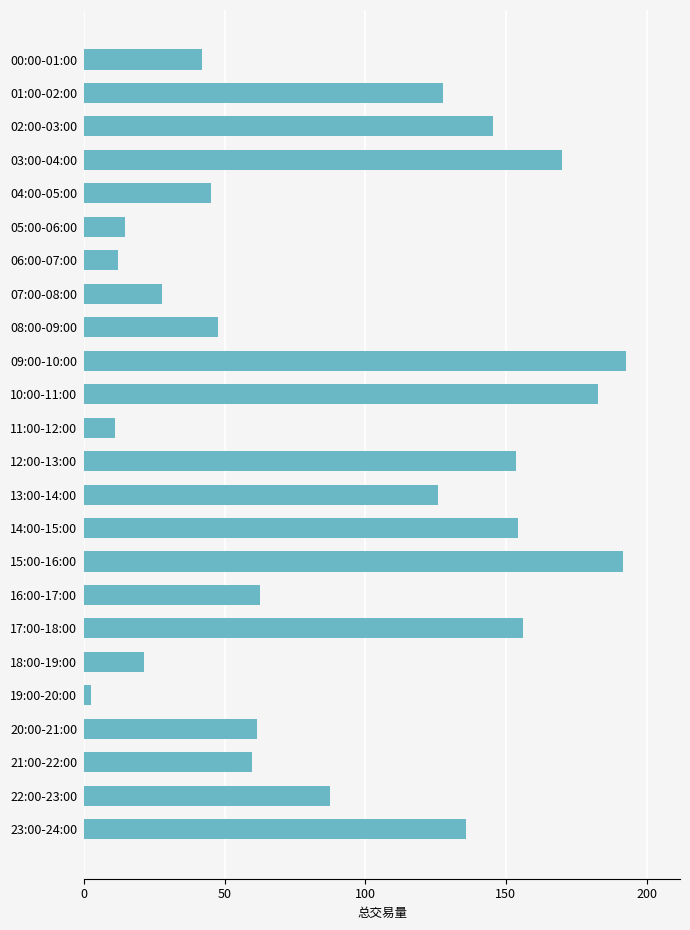

True or false: the data shows 33.8 at 16:00-17:00.

False